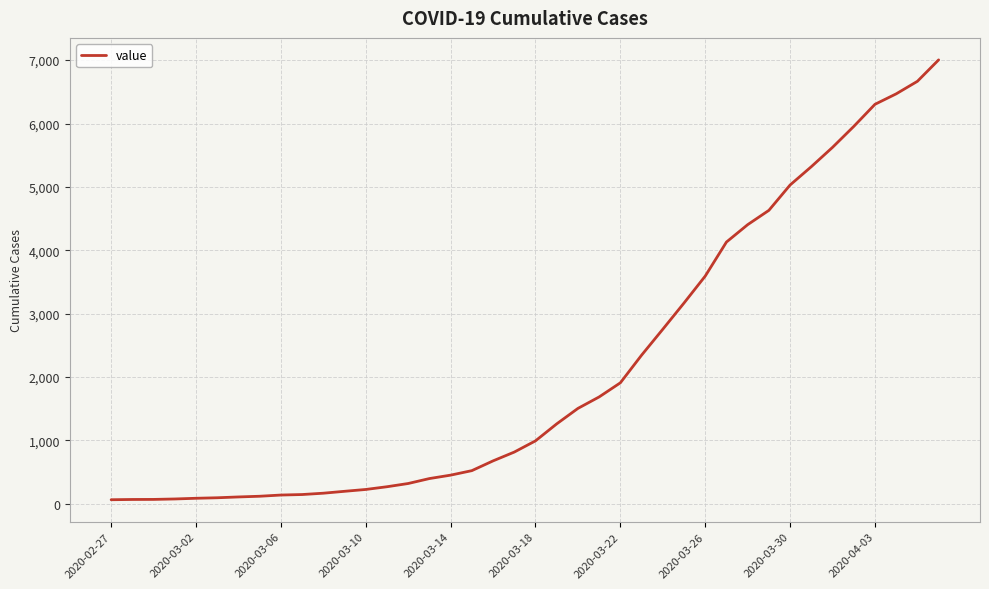

How many values are below 993?

20